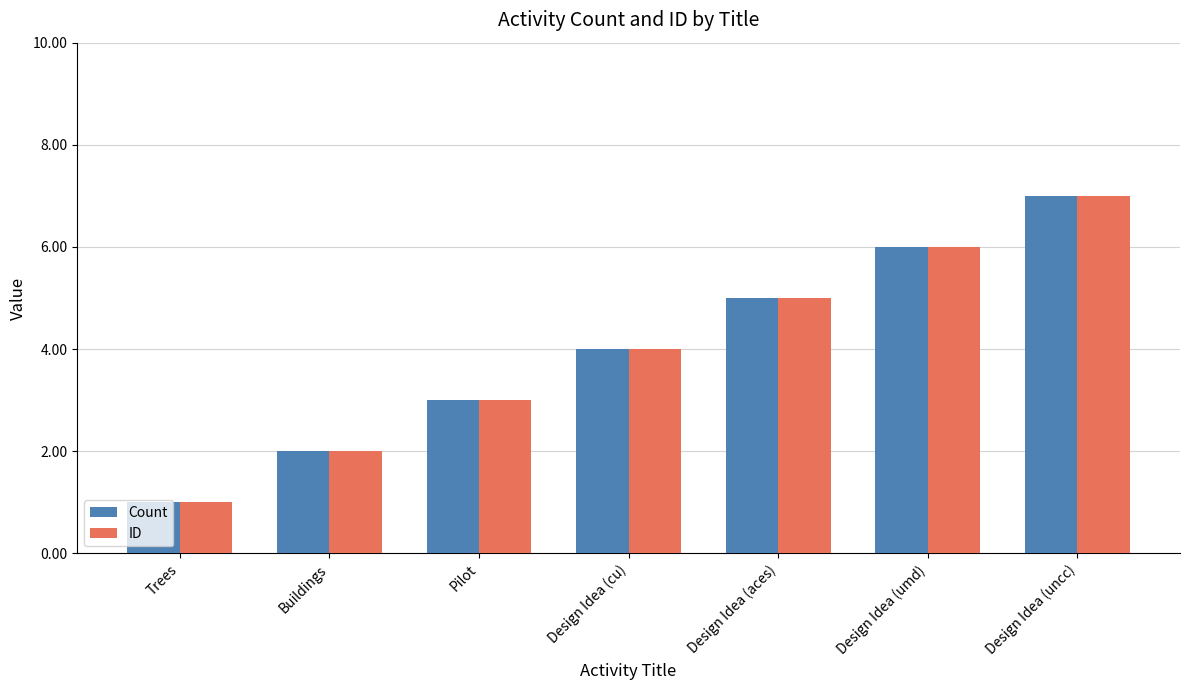

How many bars are there in total?

14